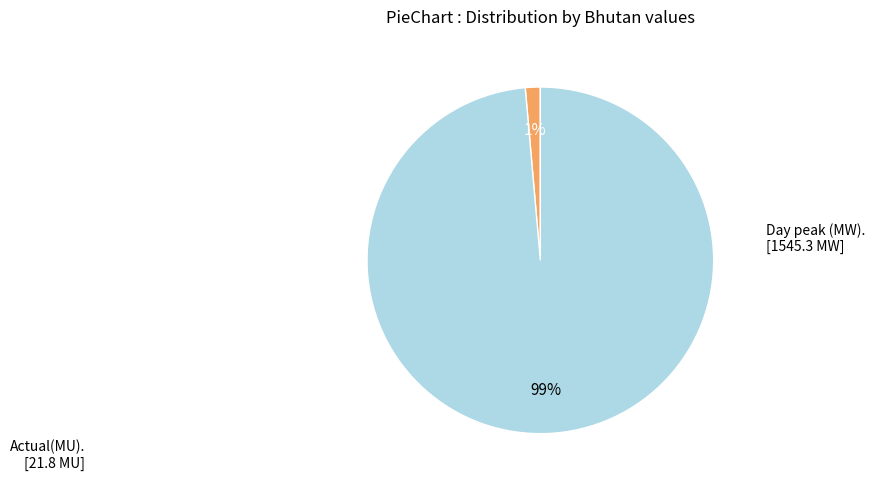

To the nearest percent, what is the average slice percentage?

50%